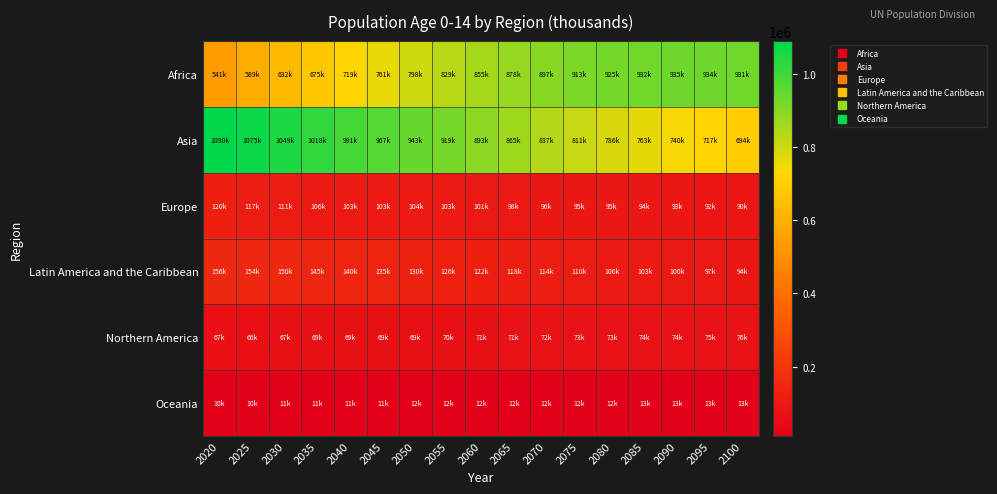

What is the minimum value shown in the chart?

10077.9